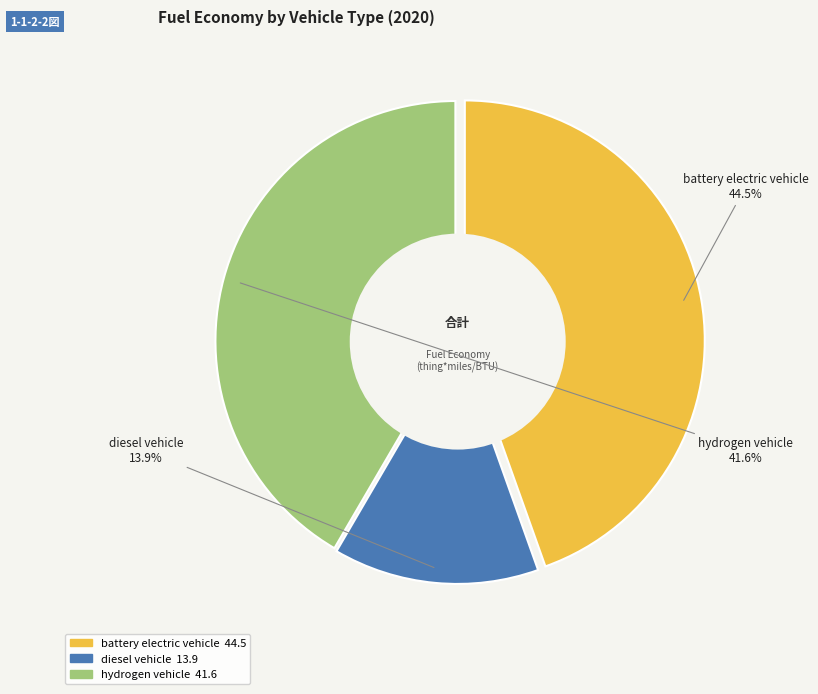

Does hydrogen vehicle account for over 50% of the chart?

No